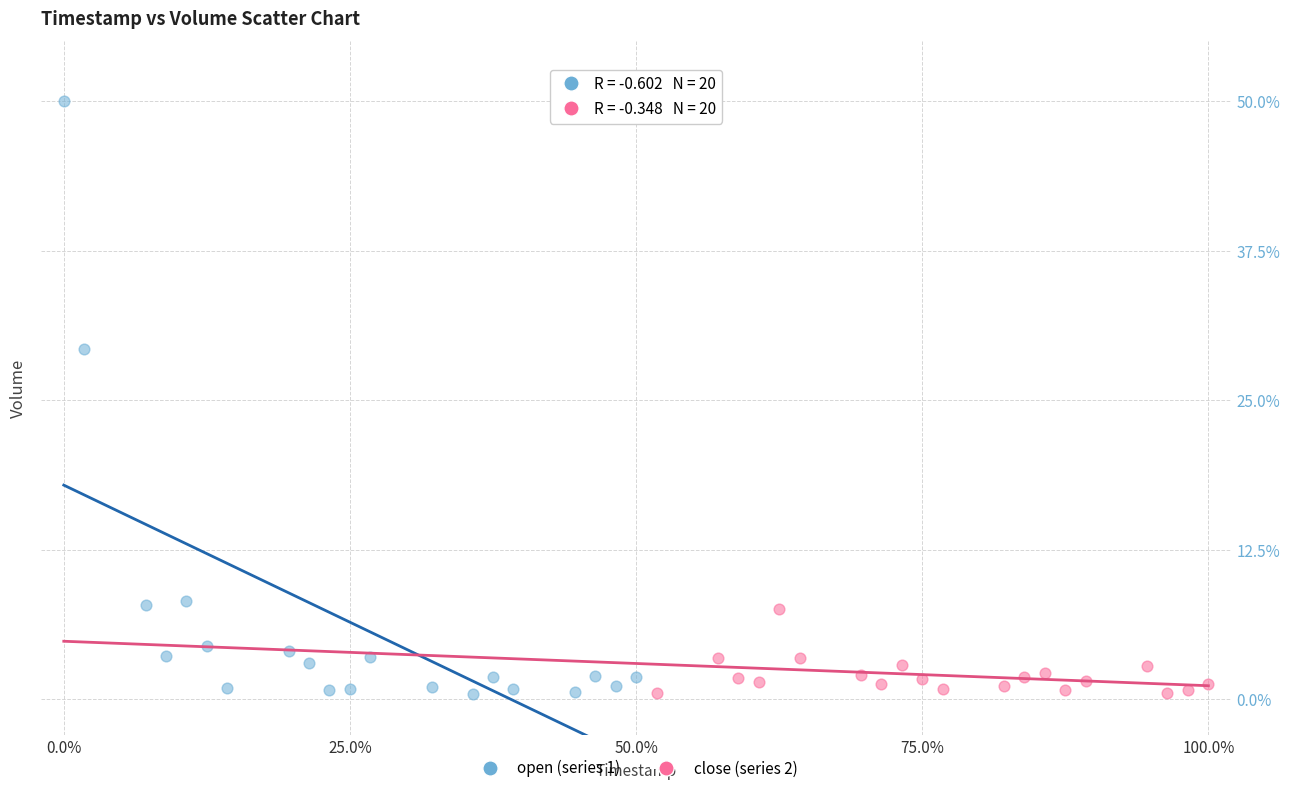

Which series has the largest Y range (max minus min)?

open (series 1)